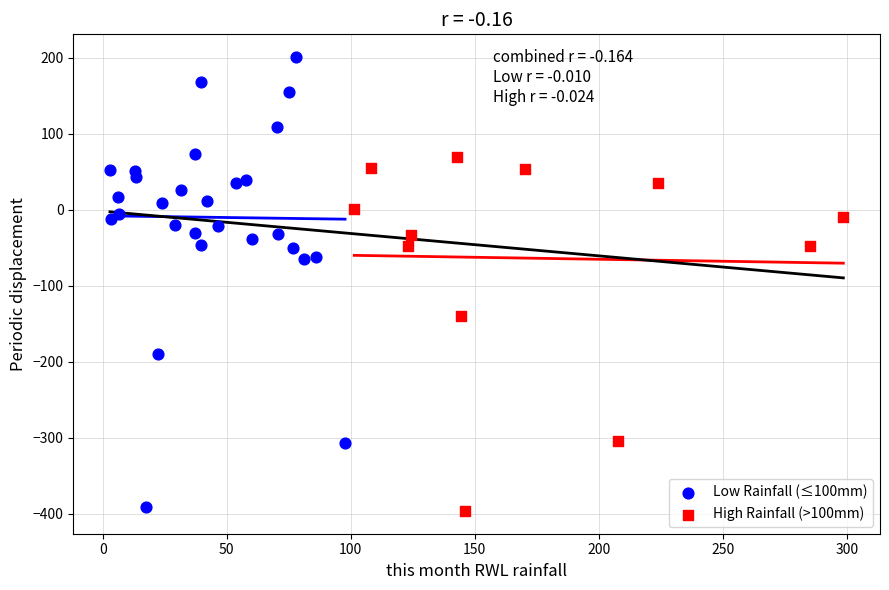

Which series contains the highest Y value?

Low Rainfall (≤100mm)